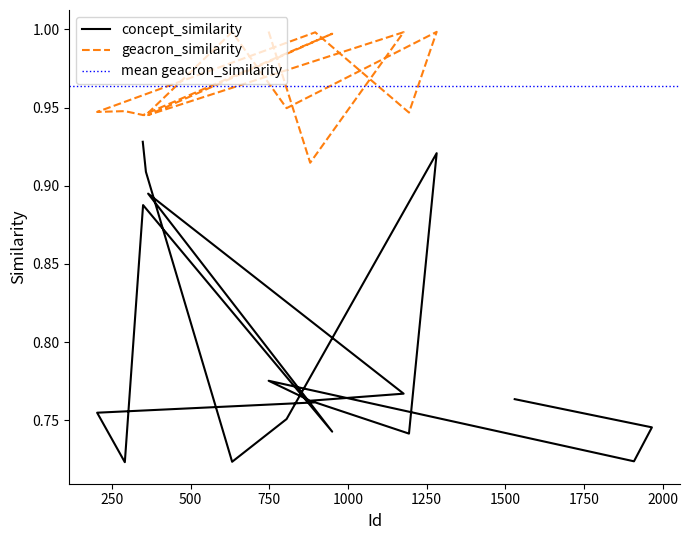

What is the change in value from 632 to 358?

+0.2